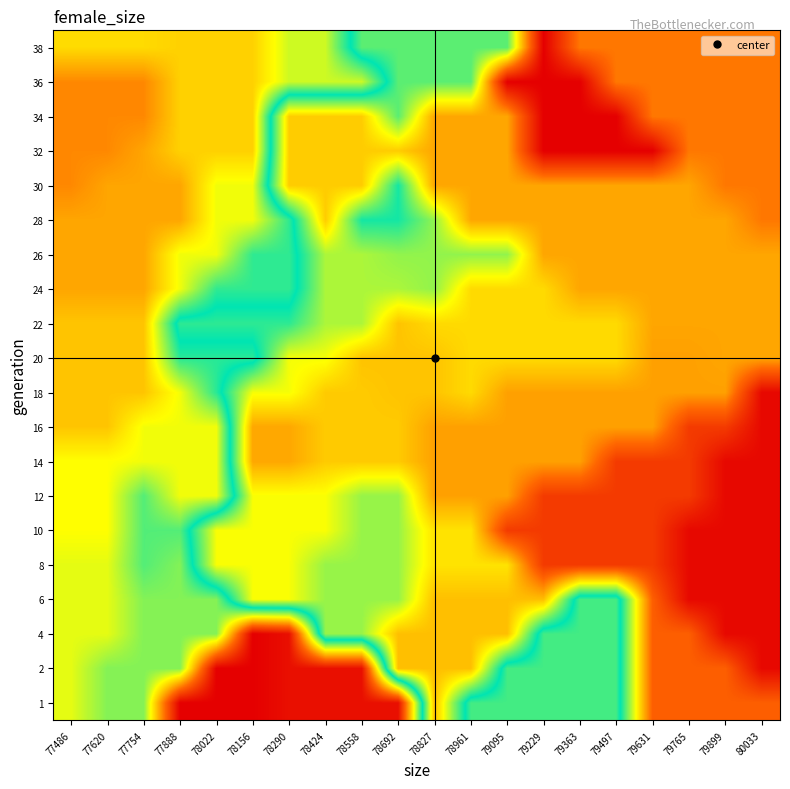

At which category does the chart reach its peak across all series?

79229